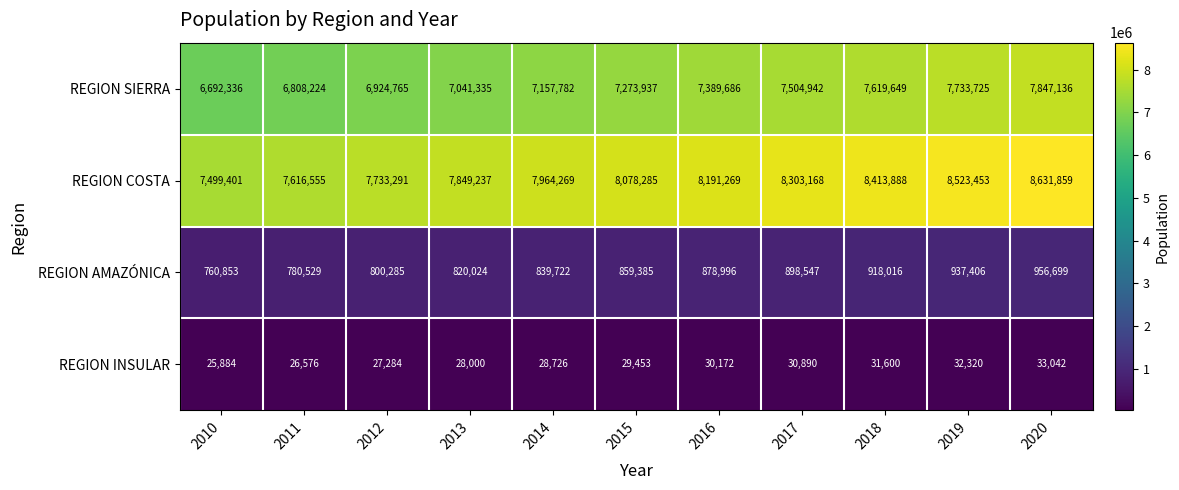

Rank the series at 2016 from highest to lowest value.

REGION COSTA, REGION SIERRA, REGION AMAZÓNICA, REGION INSULAR